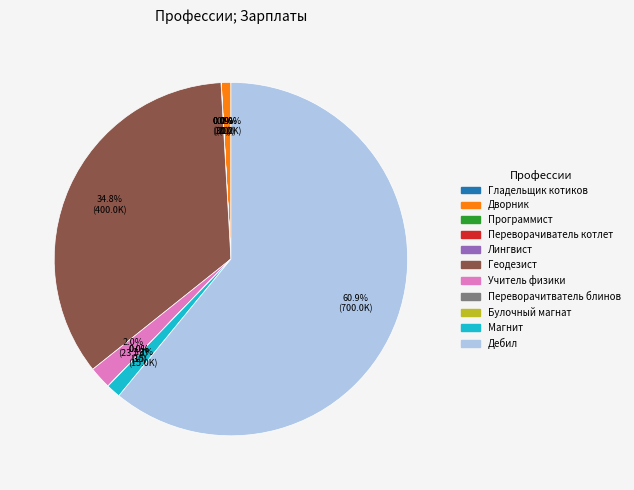

Is there a majority slice in this chart?

Yes